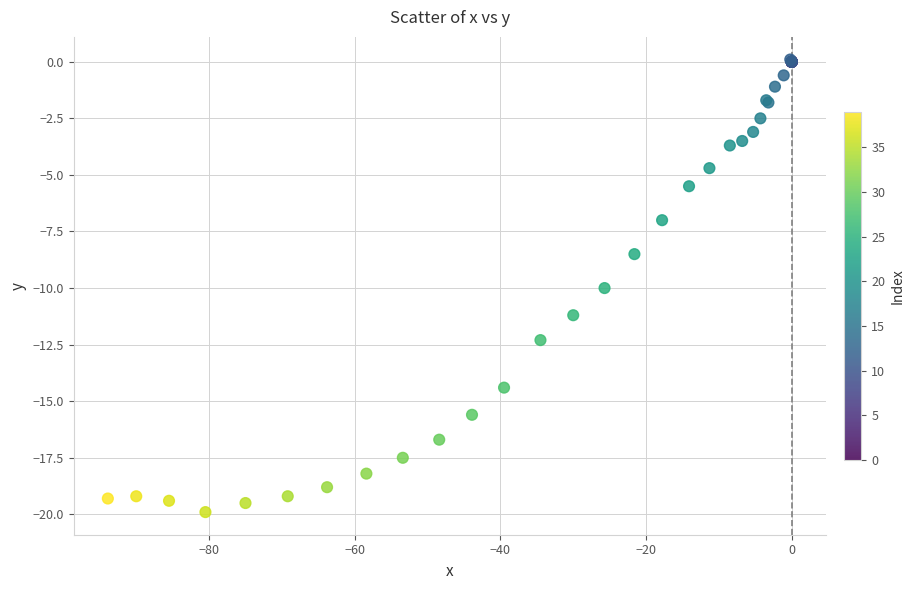

What Y value in the scatter plot is closest to -9?

-8.5